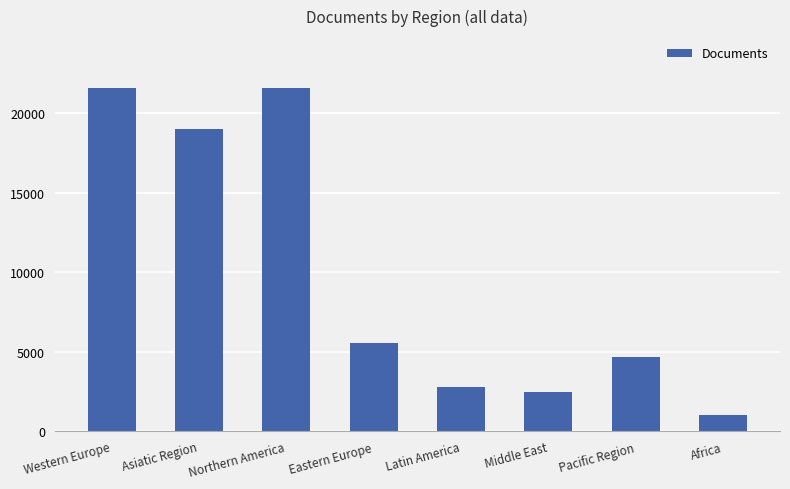

What is the difference between the second highest and second lowest values?

19109